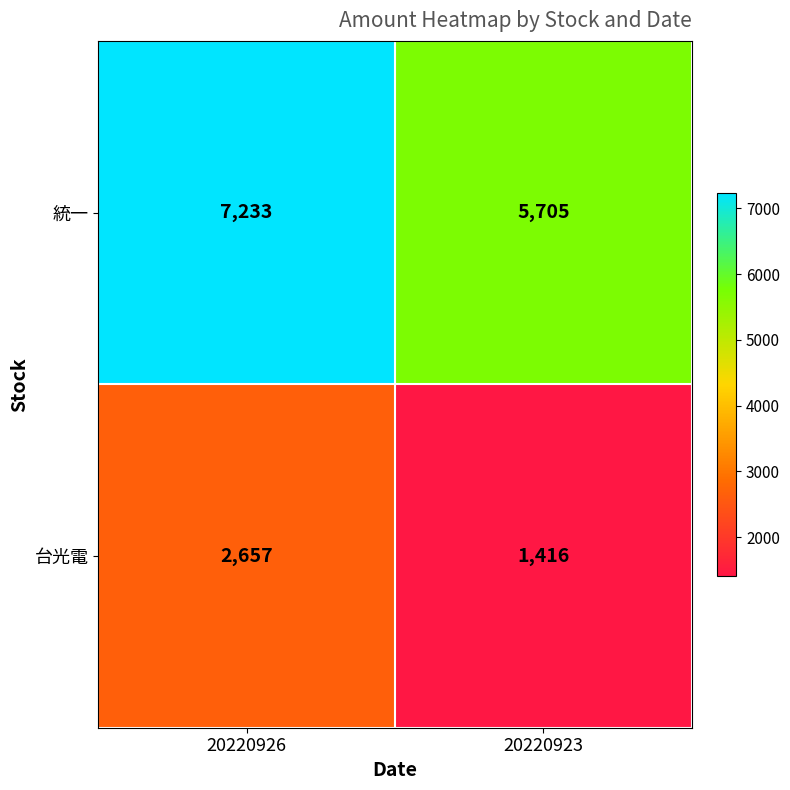

True or false: 統一 has a value of 5011 at 20220926.

False